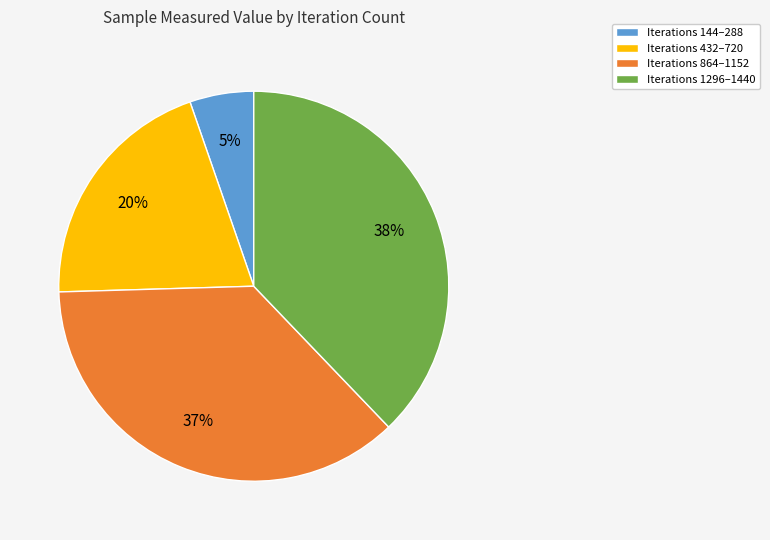

Is the sum of Iterations 1296–1440 and Iterations 864–1152 greater than half?

Yes